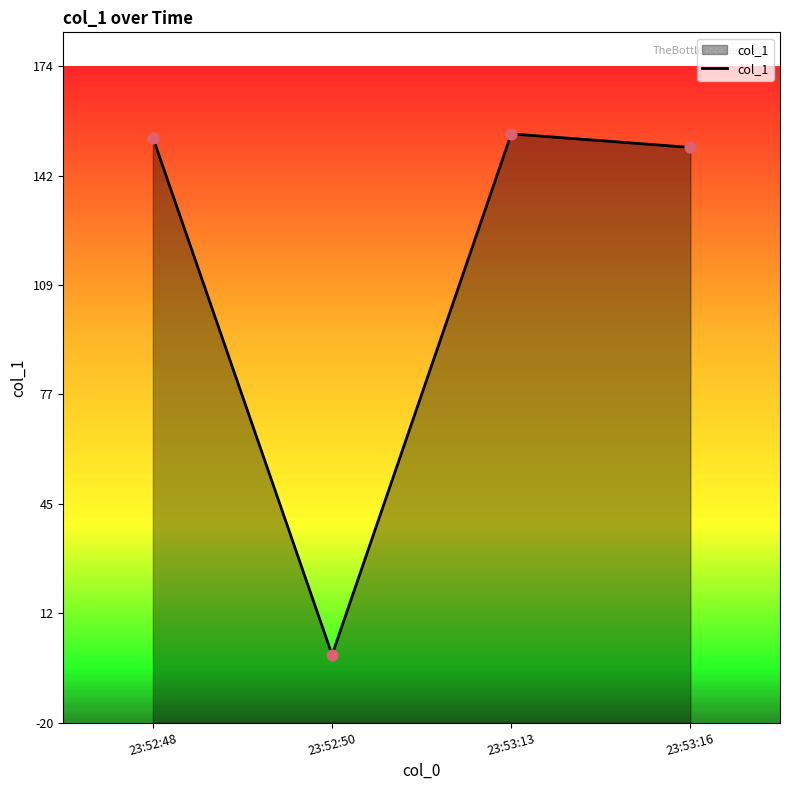

What is the change in value from 23:52:50 to 23:53:13?

+153.9